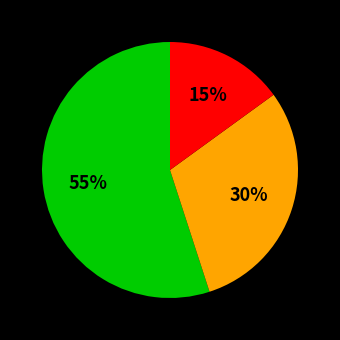

To the nearest percent, what is the difference between the largest and smallest slice percentages?

40%